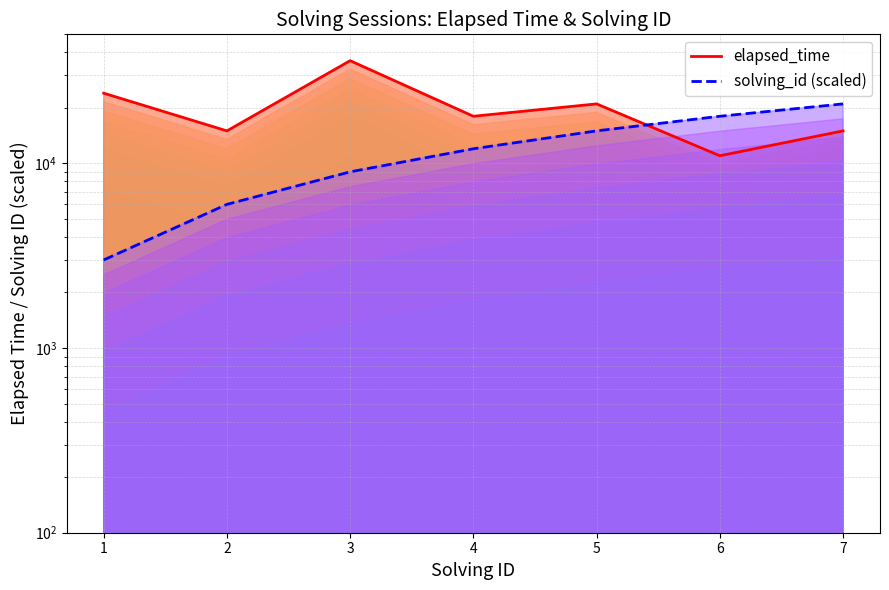

What is the minimum value shown in the chart?

3000